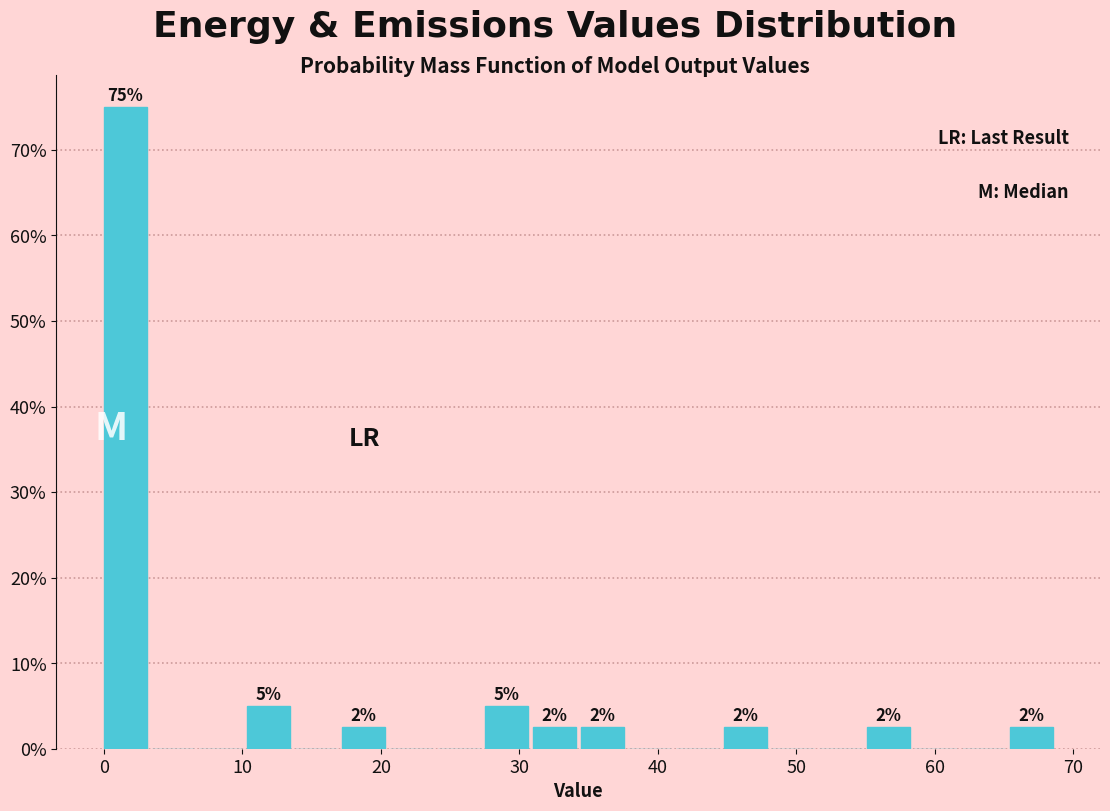

Read against the x-axis, roughly where is the centre of the tallest bar?

2